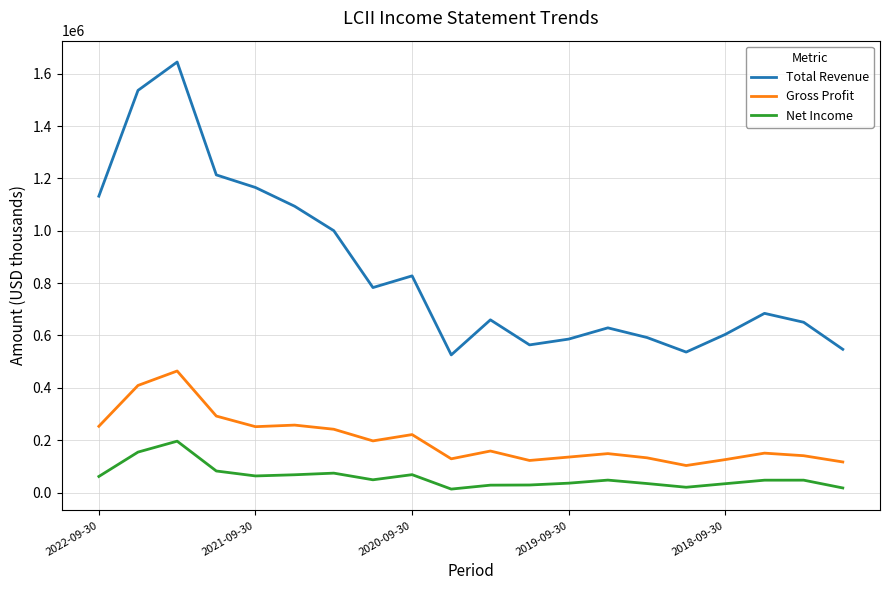

True or false: Net Income and Total Revenue intersect in this chart.

False